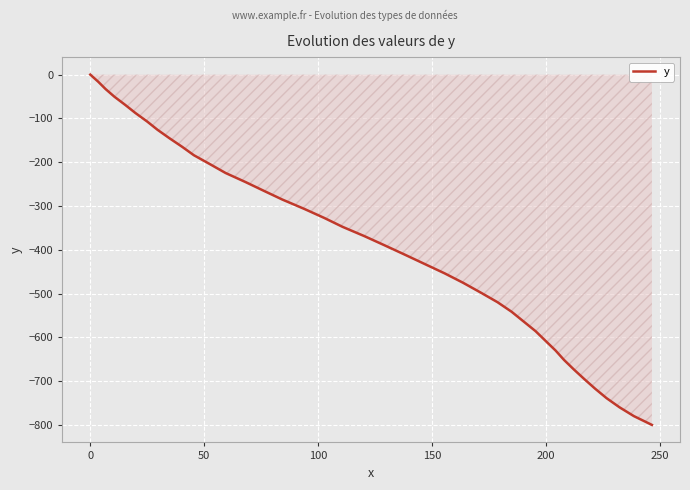

What is the smallest value displayed?

-799.8